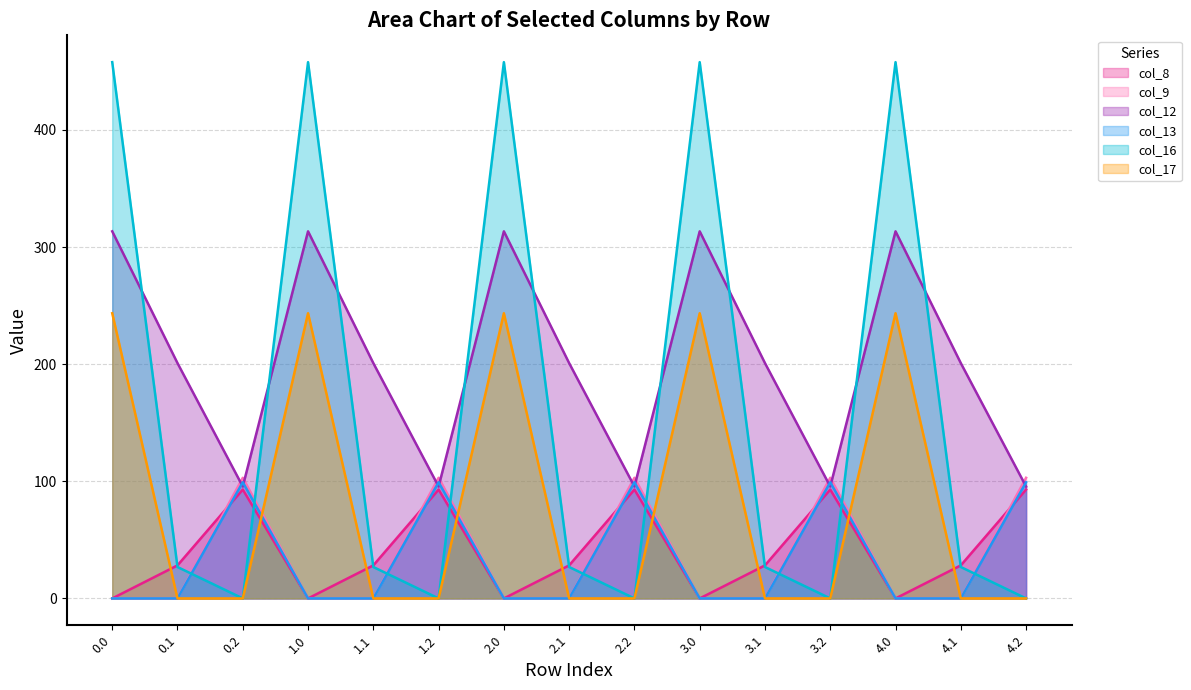

Which series has the largest range (max minus min)?

col_16